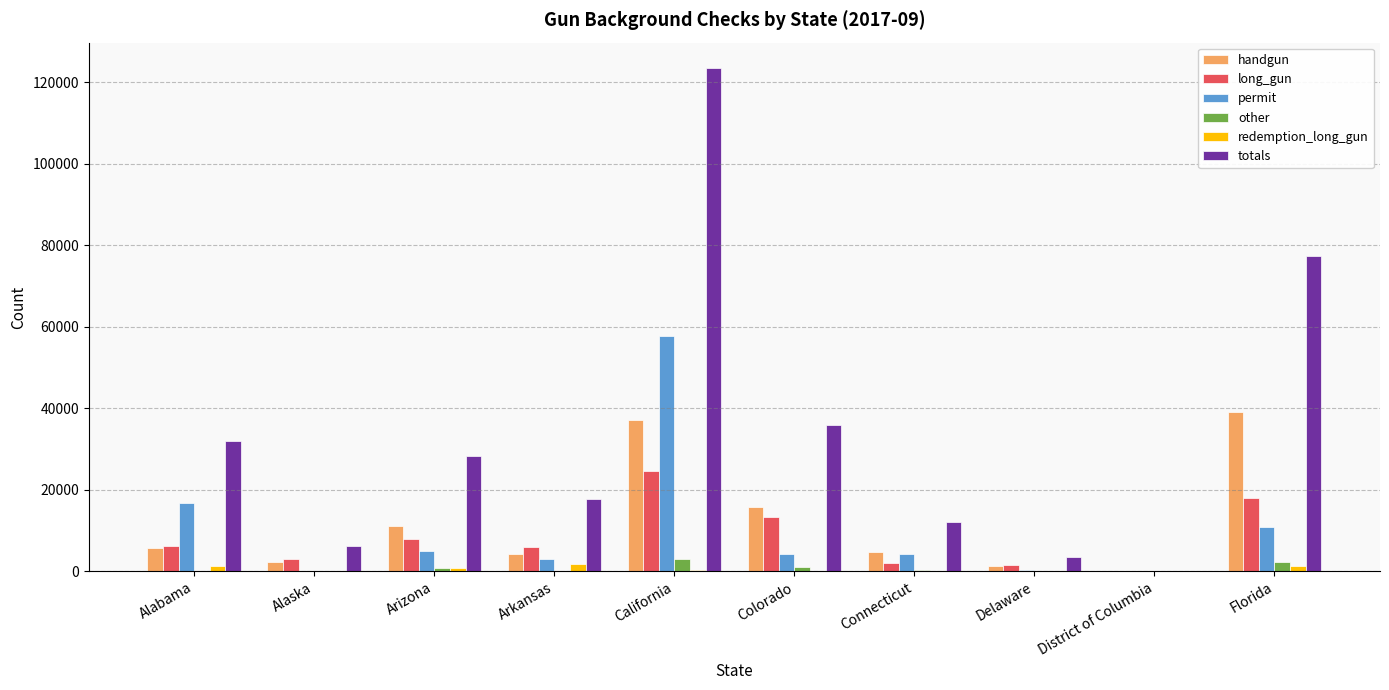

What is the highest value of the other series?

2984